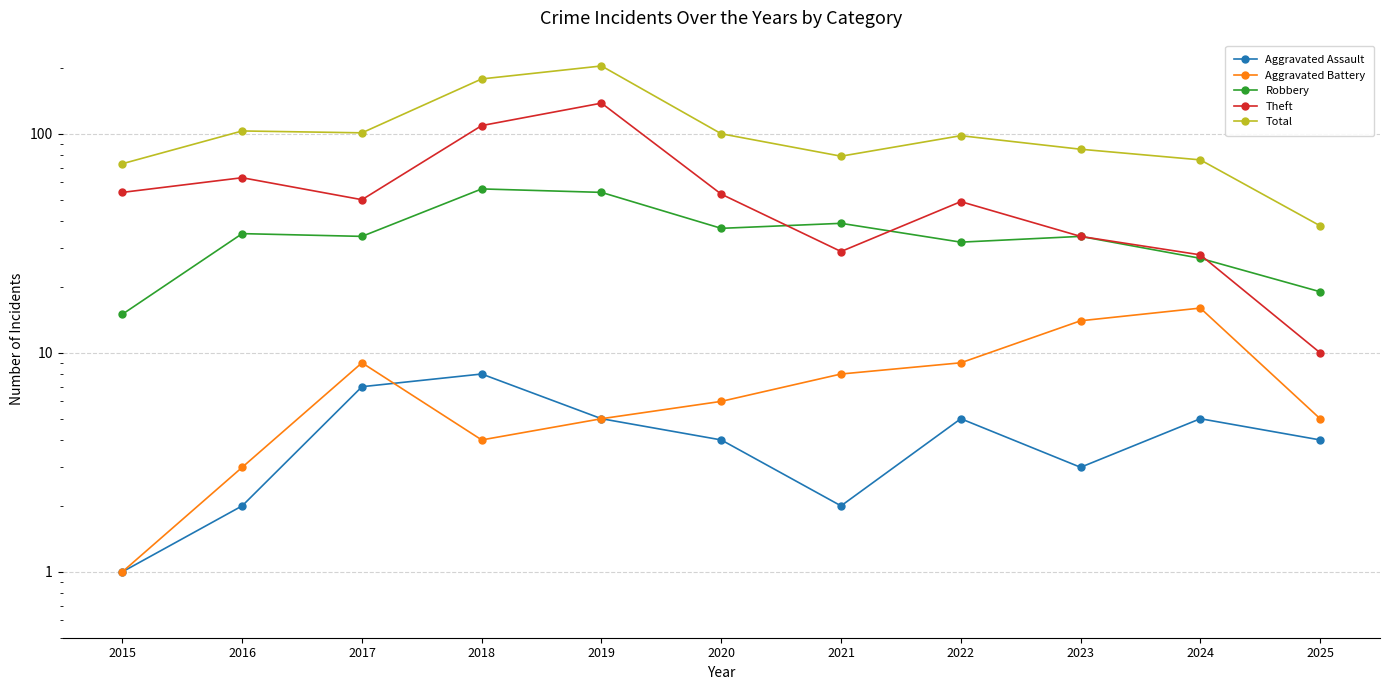

Which series has the largest total across all categories?

Total